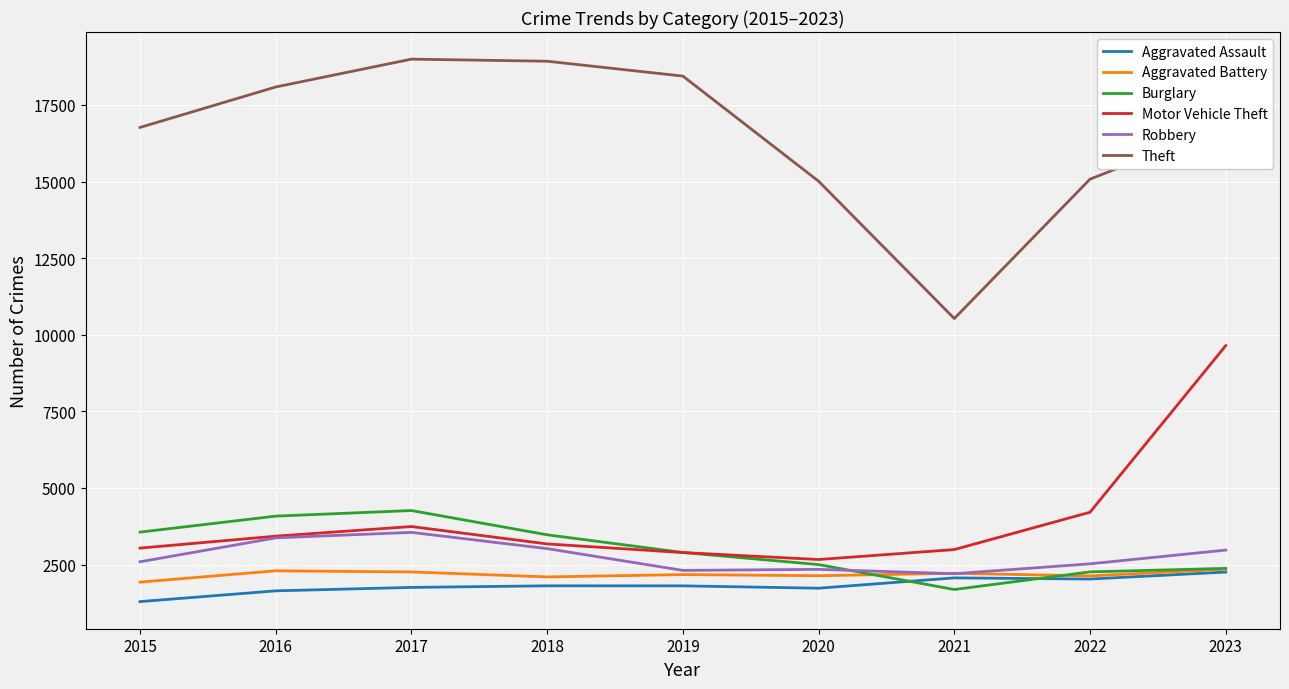

The Motor Vehicle Theft series shows 2891 at 2019. True or false?

True